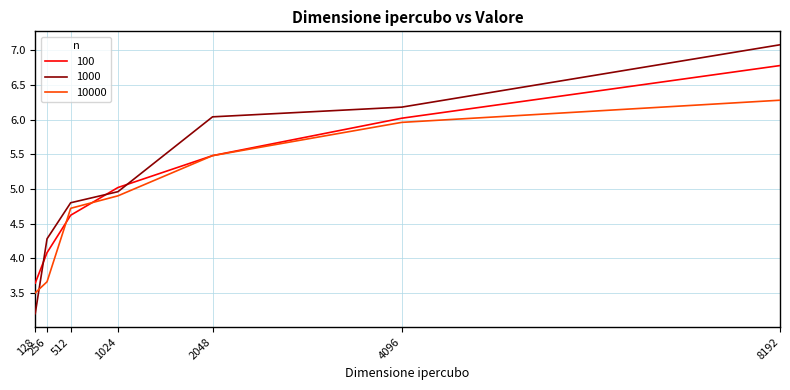

At how many categories does at least one series exceed 6?

3